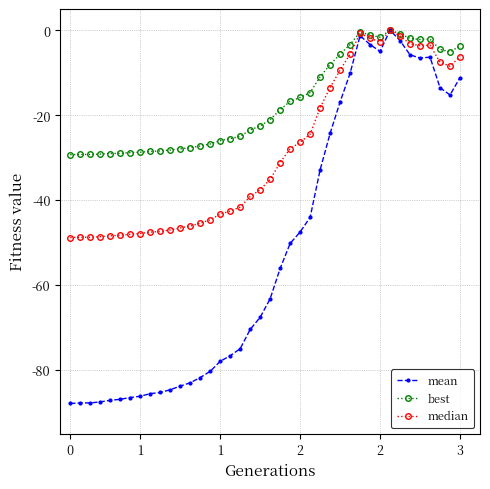

What is the value of the median point at the 4th from the left?

-48.6